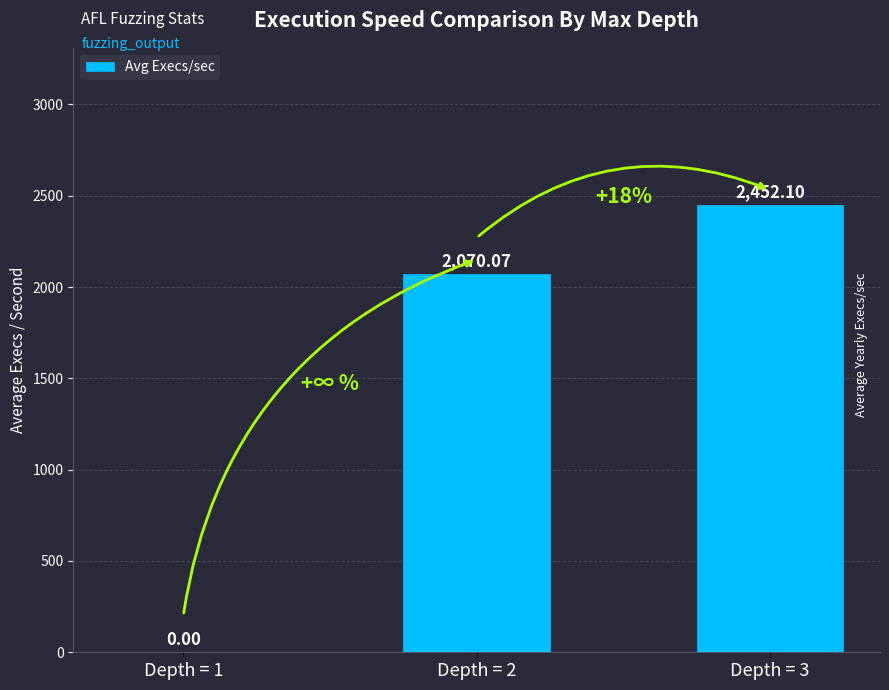

Reading left to right, list all the values displayed in this chart.

0.0	2070.1	2452.1